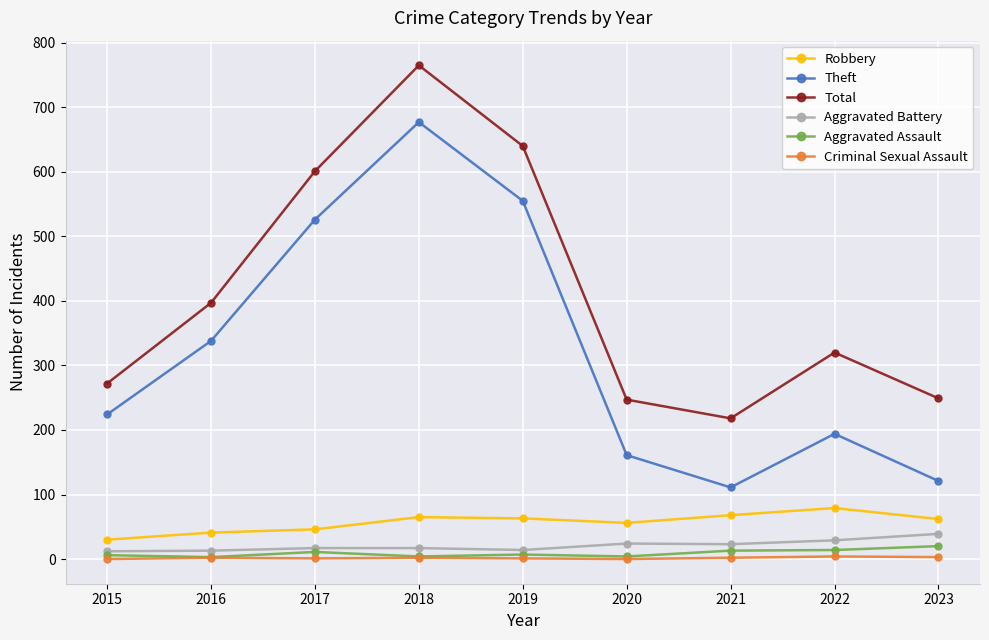

True or false: Aggravated Assault and Theft cross at least once.

False